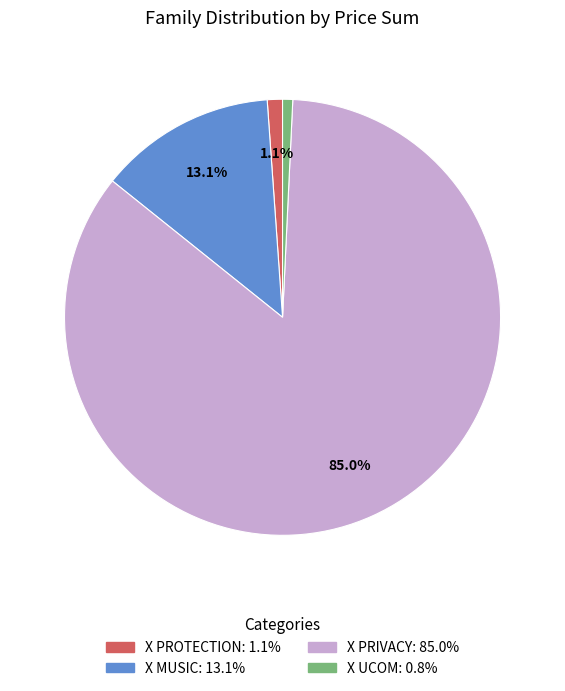

What is the majority slice?

X PRIVACY